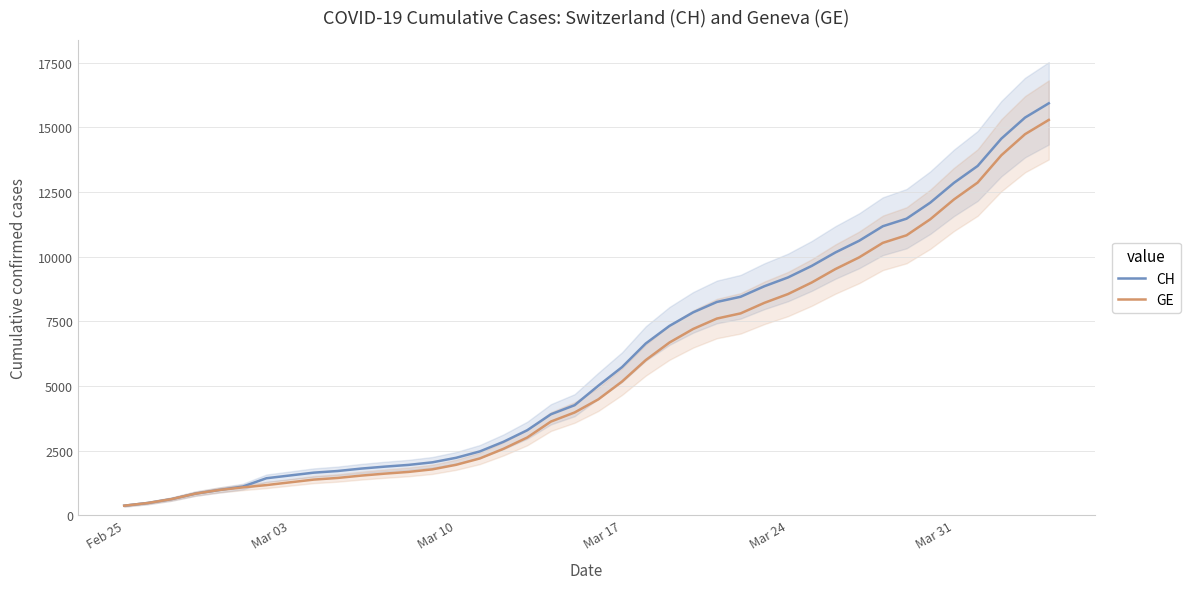

What is the highest value of the CH series?

15926